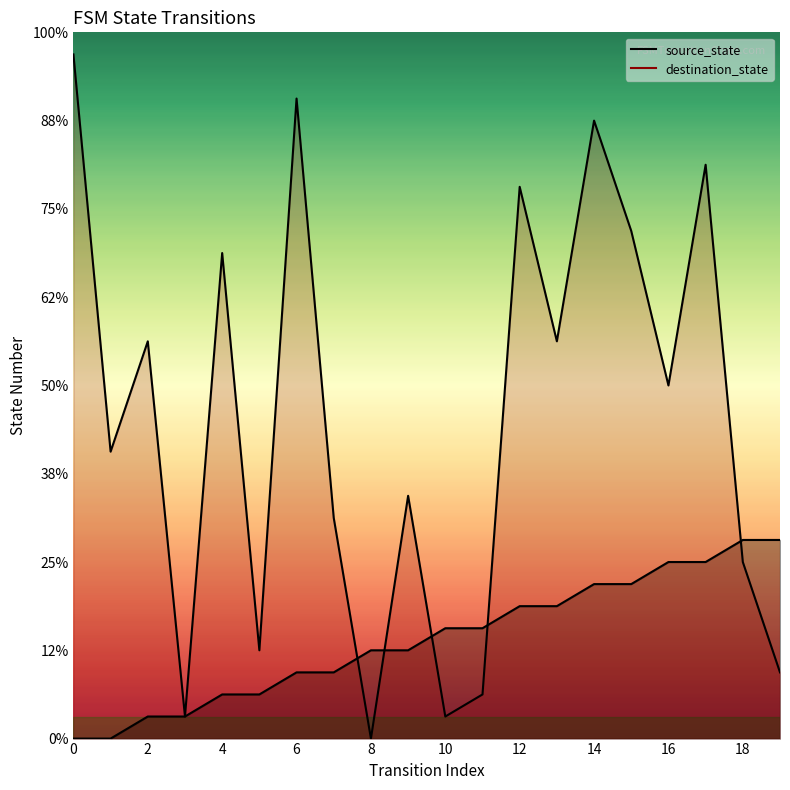

How many positive values does the source_state series have?

18